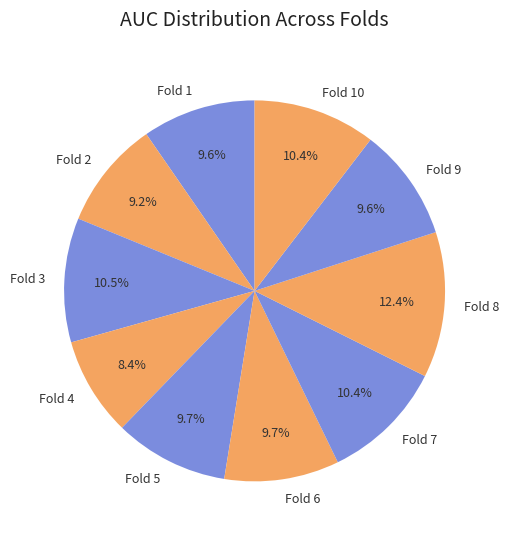

Between Fold 6 and Fold 8, which is larger?

Fold 8